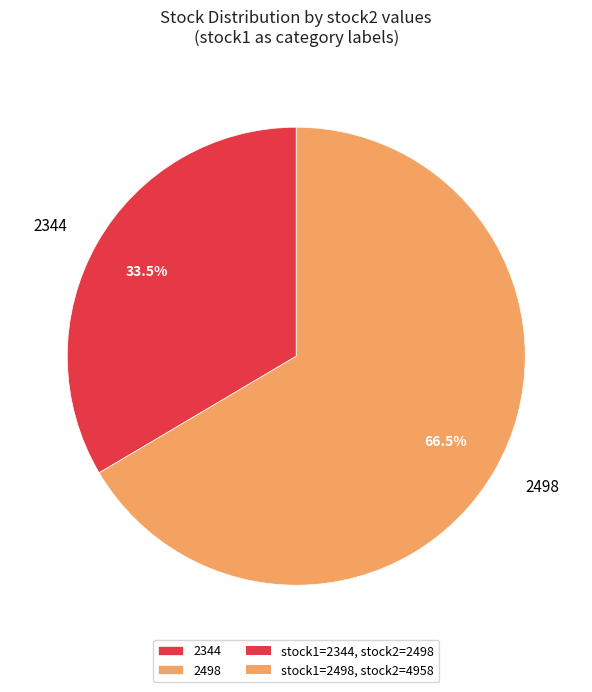

Which slice represents more than half of the pie?

2498